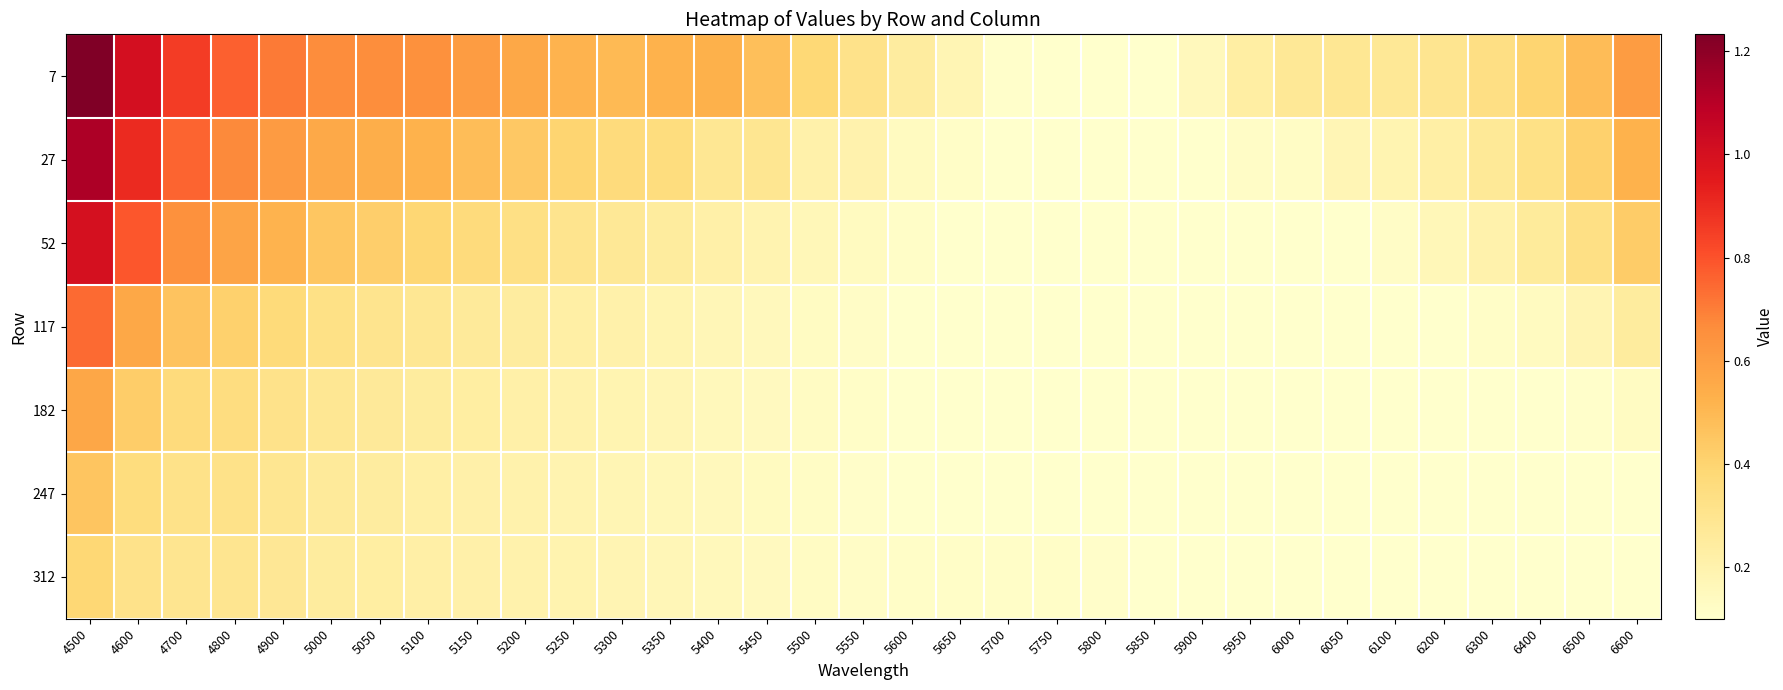

Count the number of data series in this chart.

7